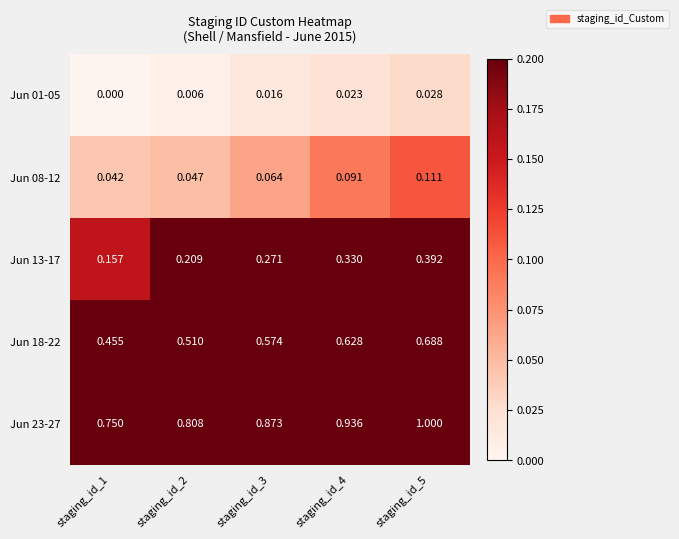

Is the value of Jun 13-17 at staging_id_5 greater than the value of Jun 18-22 at staging_id_4?

No